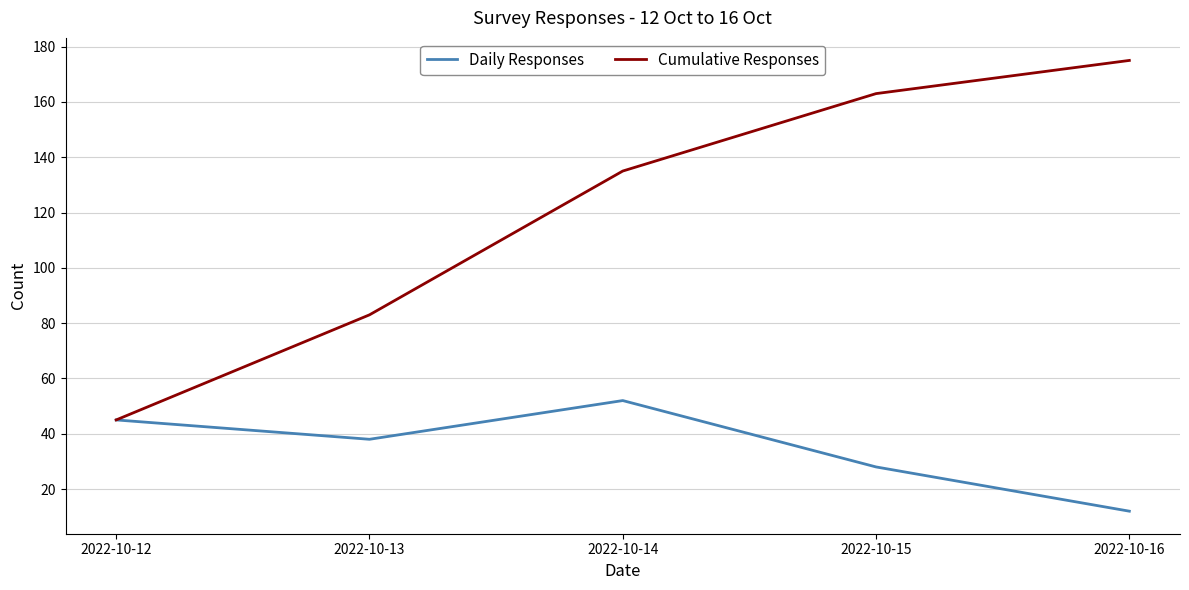

At which category does Daily Responses reach its first local valley?

2022-10-13